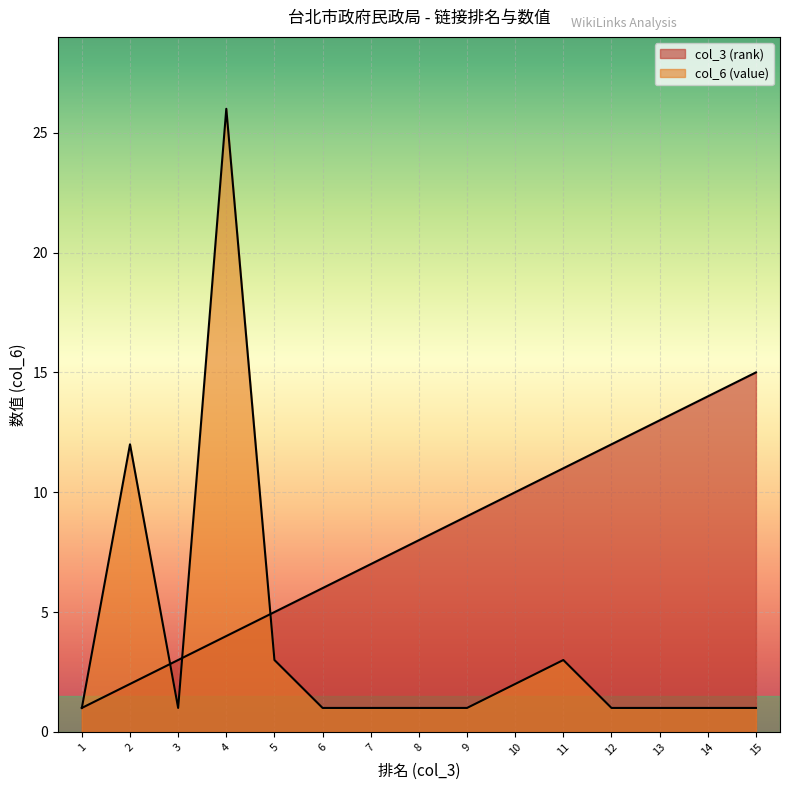

List the series in order of their overall mean, lowest first.

col_6 (value), col_3 (rank)